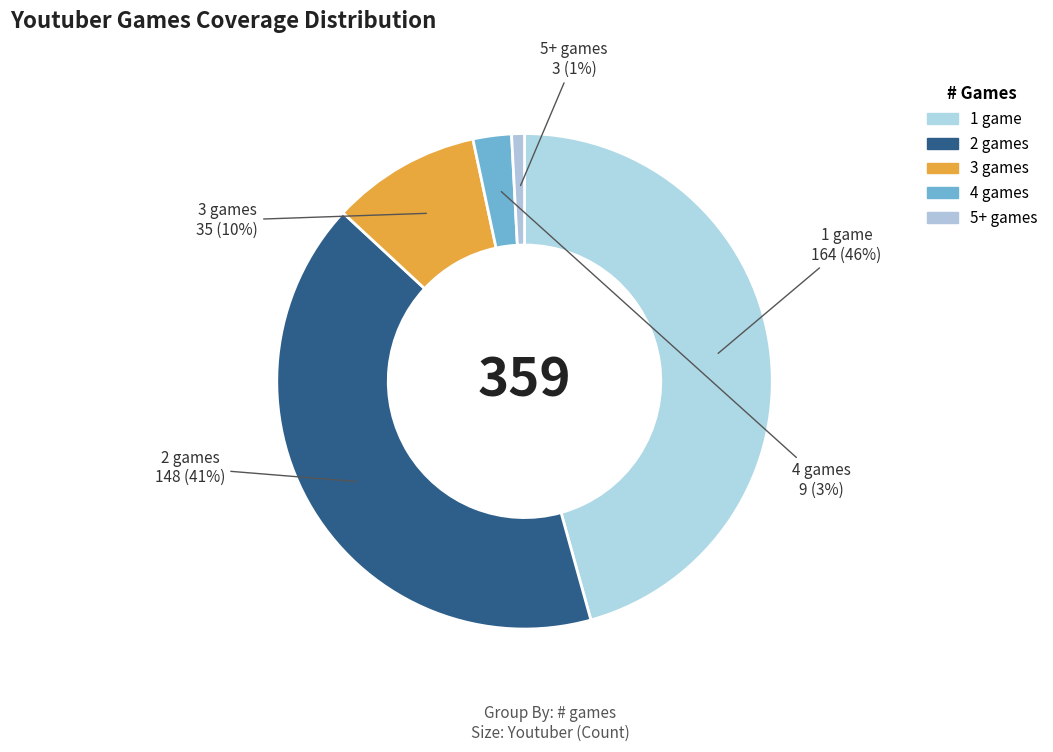

Is 3 games the majority of the pie?

No